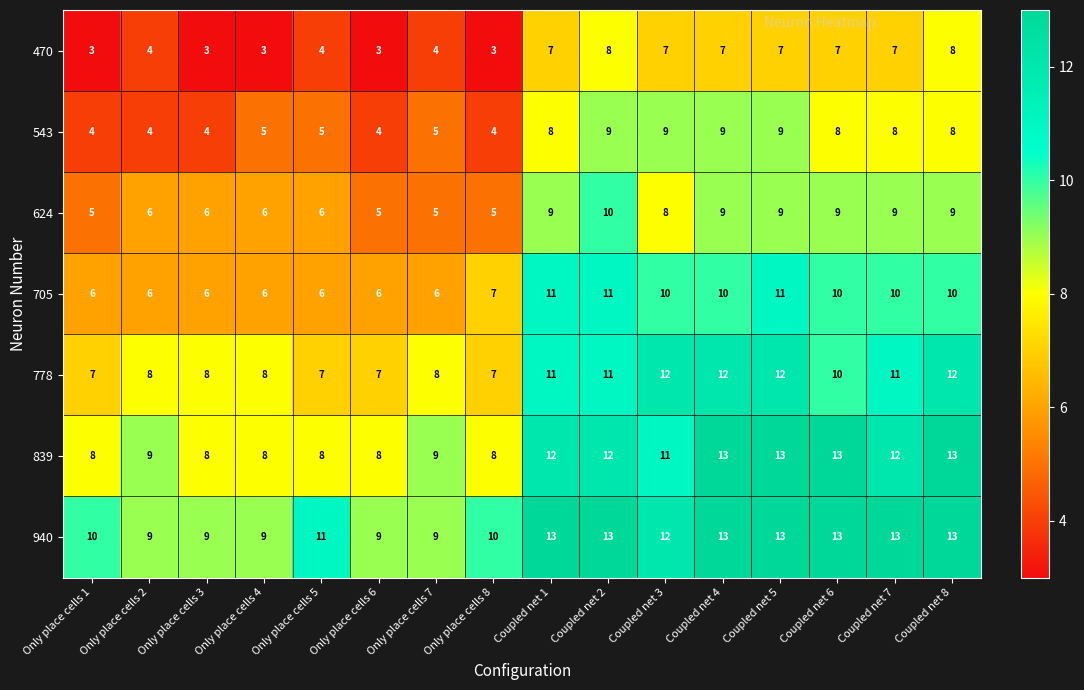

What is the approximate value of 705 at Coupled net 3?

10